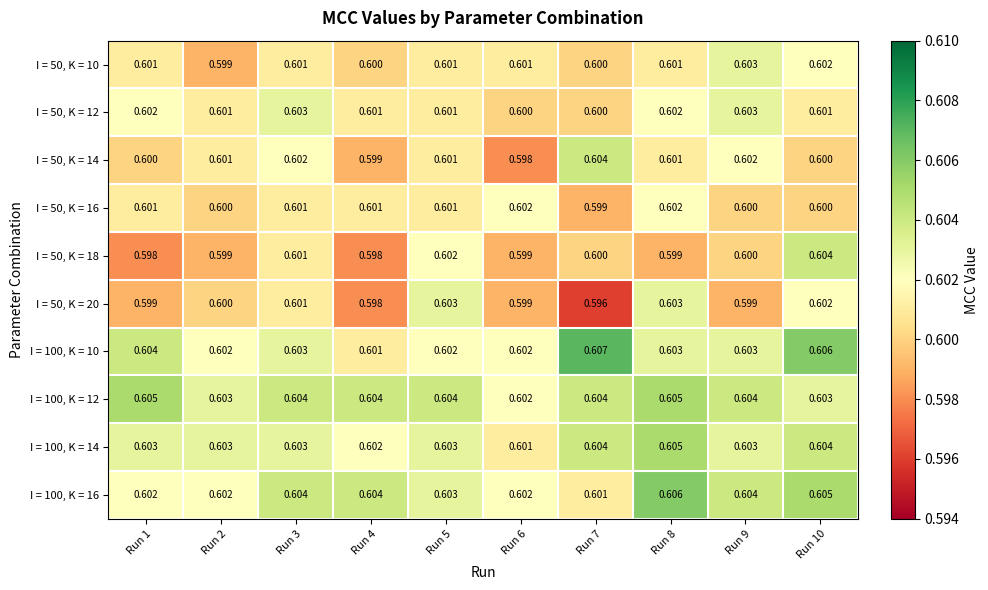

Between Run 10 and Run 5, which is larger?

Run 10